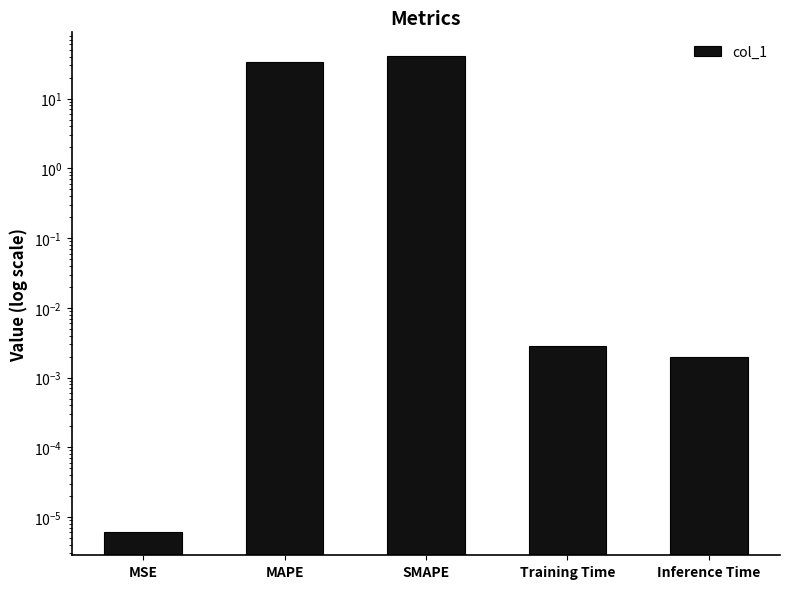

Reading left to right, extract all data points from this chart.

MSE=0.0	MAPE=33.8	SMAPE=40.7	Training Time=0.0	Inference Time=0.0